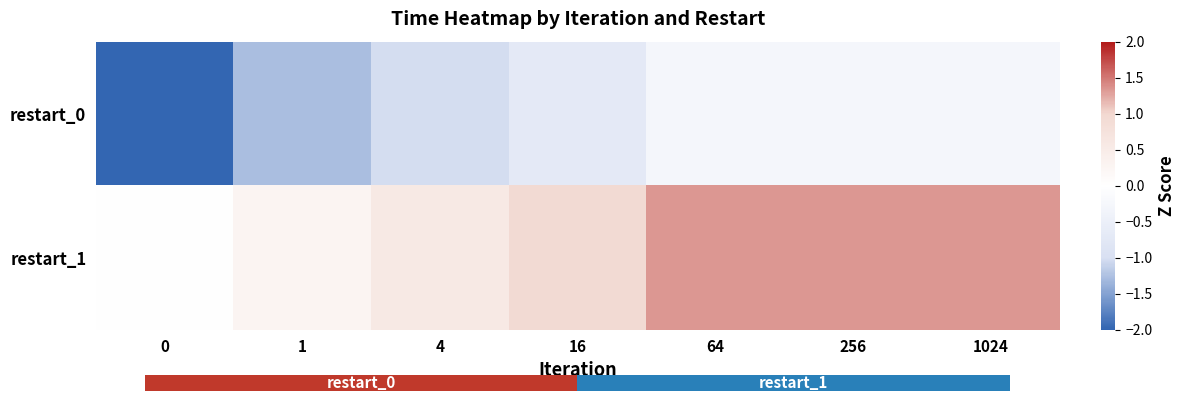

Rank the series by their maximum value, from highest to lowest.

restart_1, restart_0